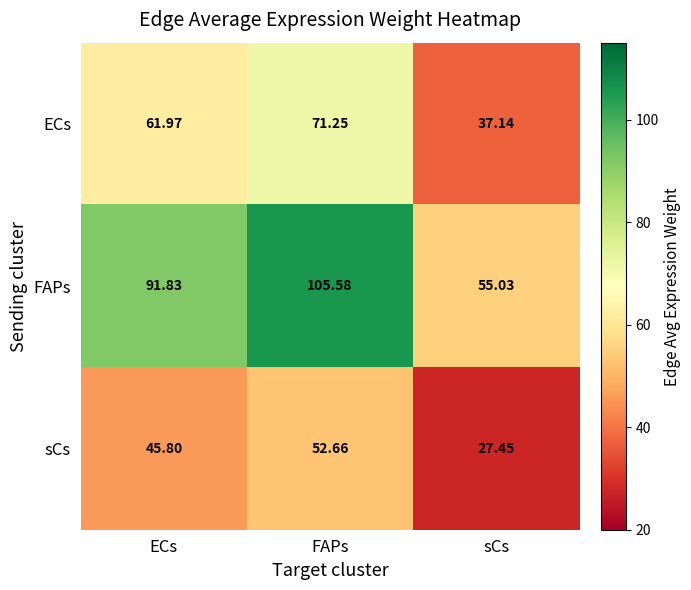

At which category is the sum across all series the highest?

FAPs